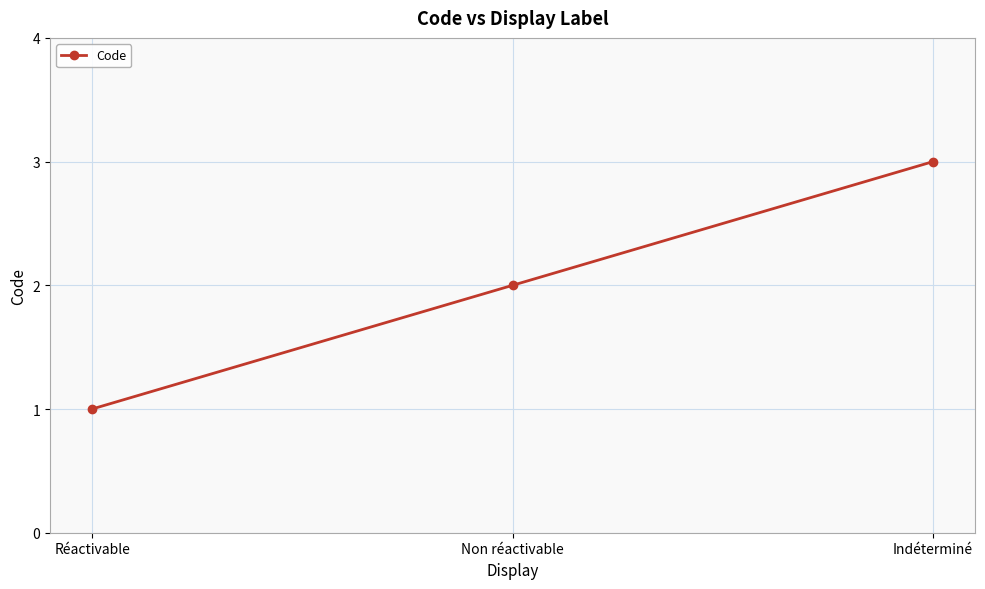

What is the approximate value at Indéterminé?

3